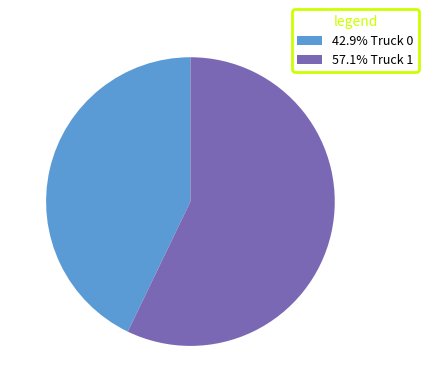

What is the ratio of the value at 57.1% Truck 1 to the value at 42.9% Truck 0?

1.3